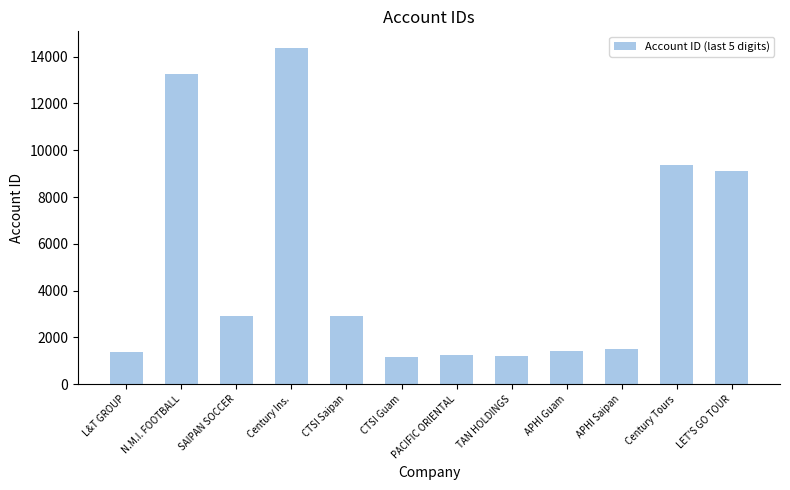

Does the chart contain any negative values?

No